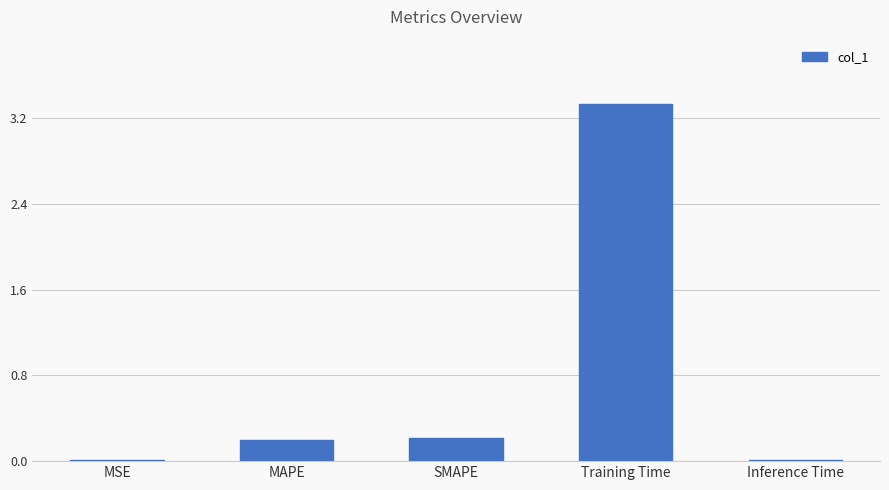

What is the difference between the second highest and minimum values?

0.2